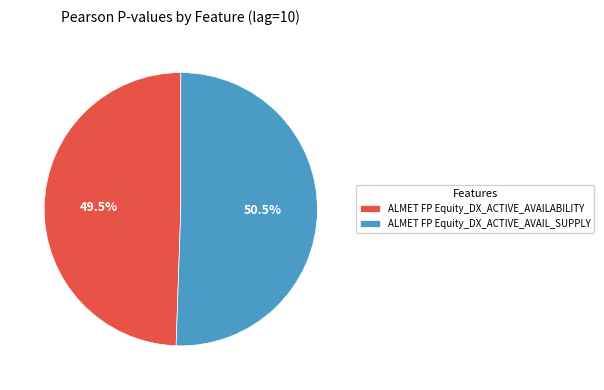

Rank the categories by value from lowest to highest.

ALMET FP Equity_DX_ACTIVE_AVAILABILITY, ALMET FP Equity_DX_ACTIVE_AVAIL_SUPPLY